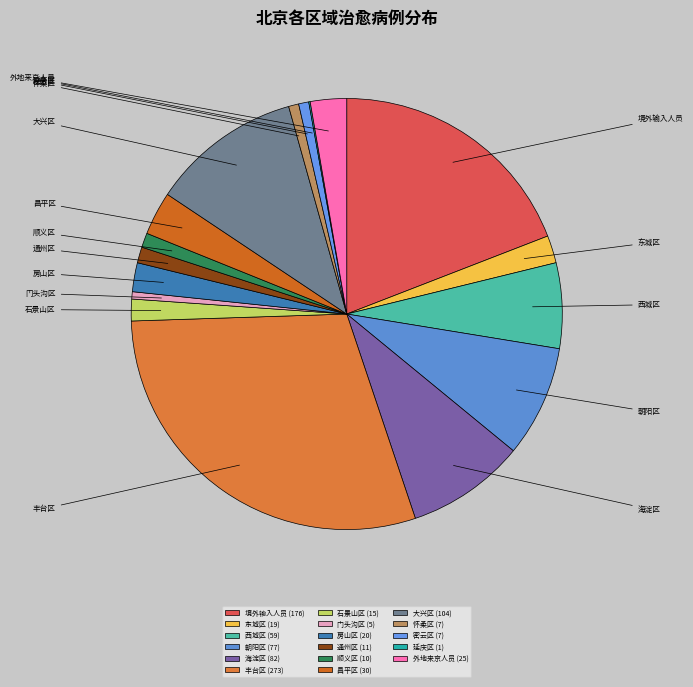

Is 丰台区 the majority of the pie?

No